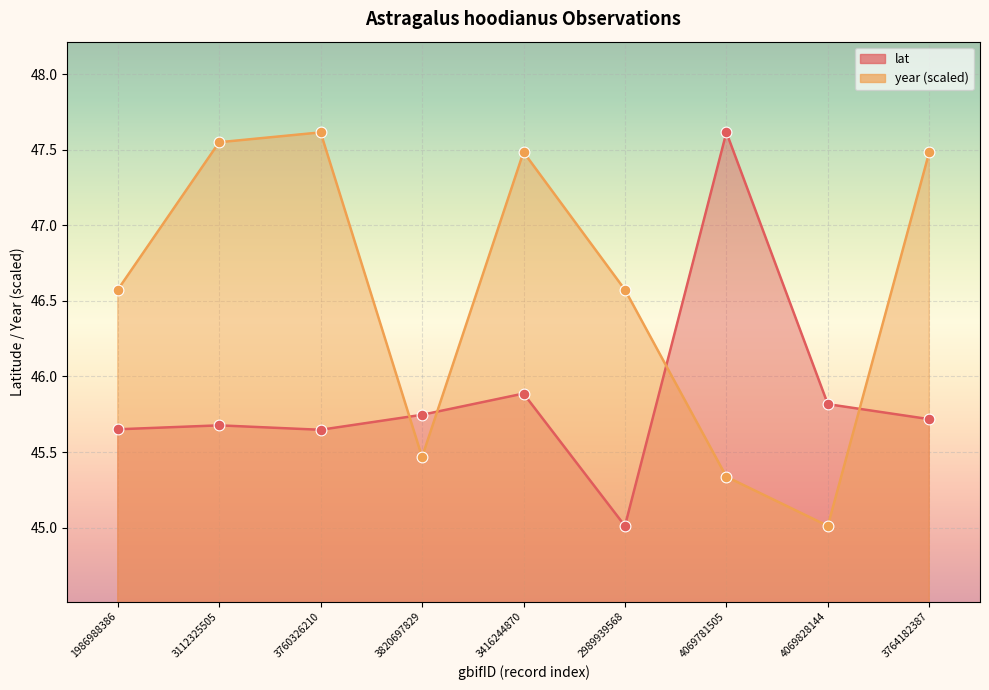

Which series reaches the minimum Y coordinate?

lat